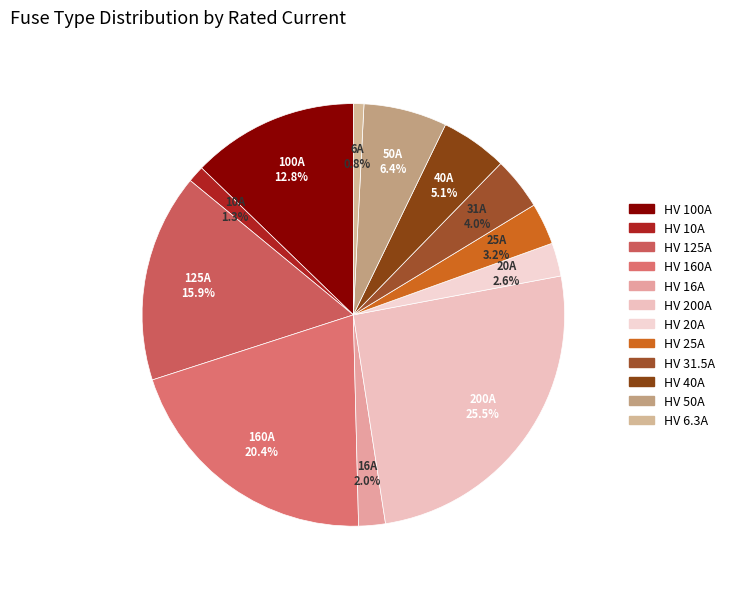

To the nearest percent, what percentage of the pie is HV 160A?

20%